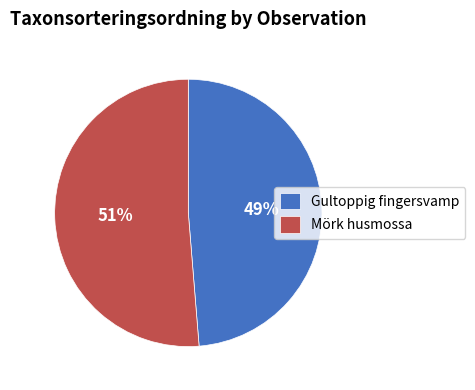

Count the number of slices in the pie.

2